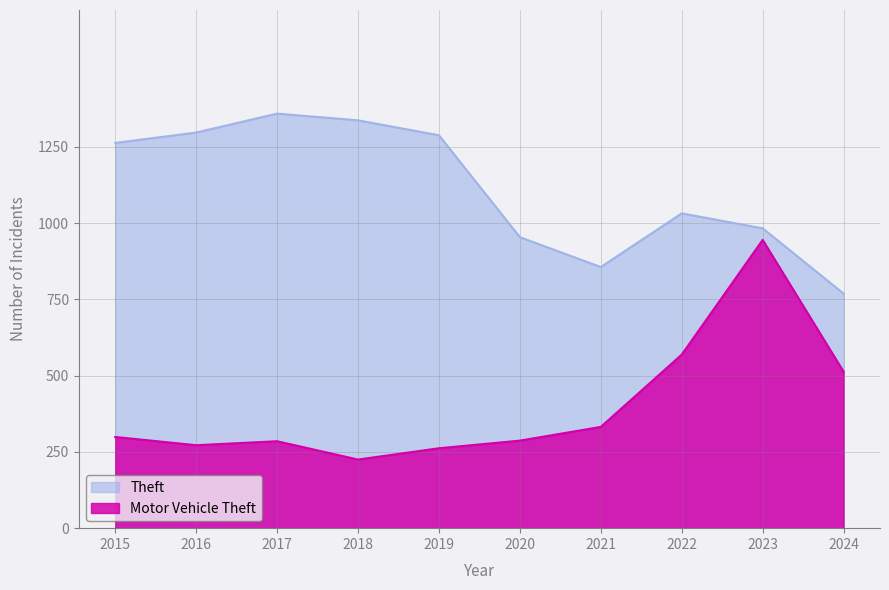

Rank the series by their maximum value, from highest to lowest.

Theft, Motor Vehicle Theft